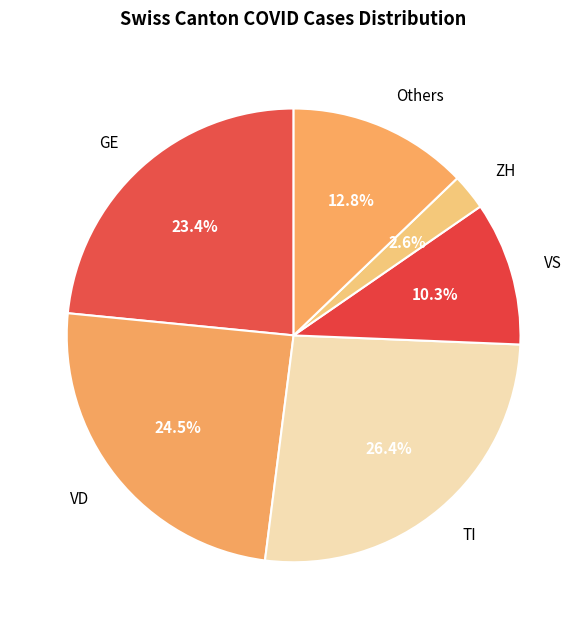

Combined, what portion of the pie is VD and VS?

34.8%